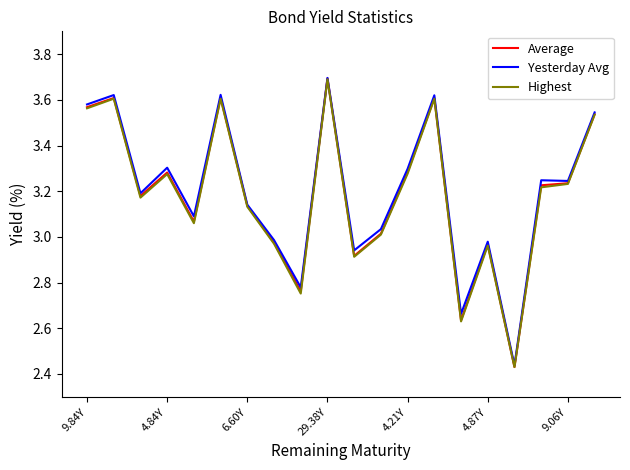

What is the maximum value for Average?

3.7